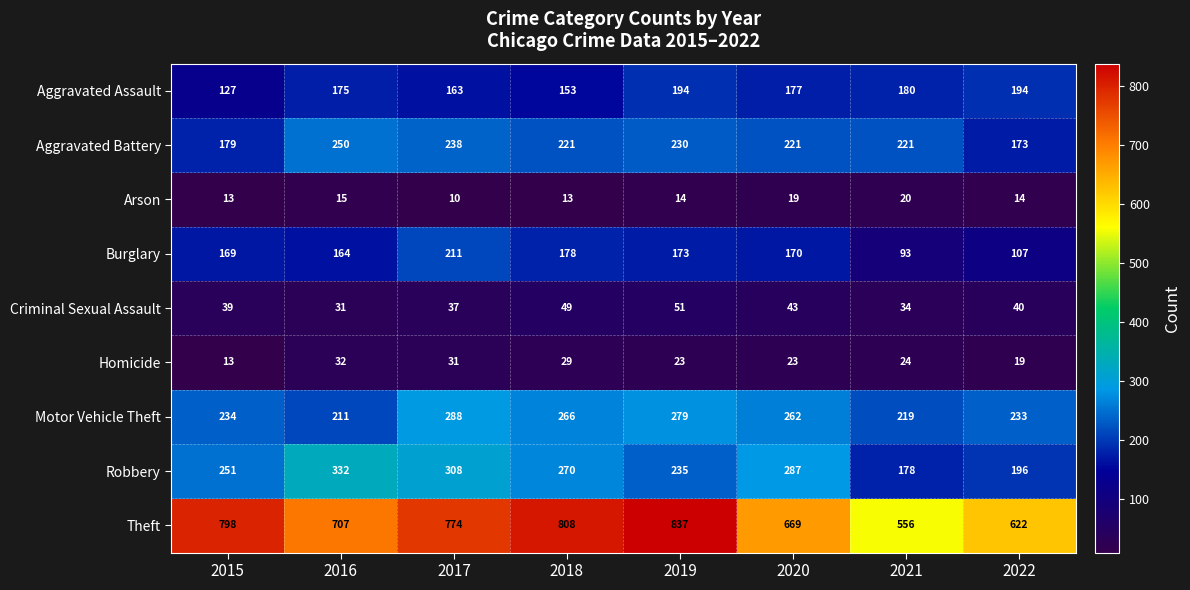

What is the maximum value shown in the chart?

837